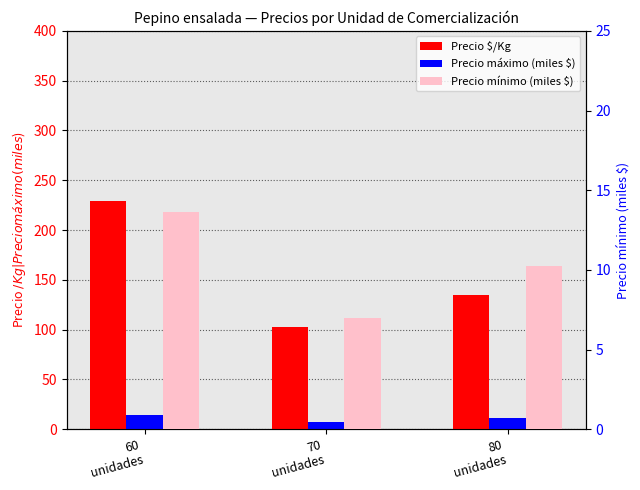

What value does the Precio máximo (miles $) series have at 60
unidades?

14.5